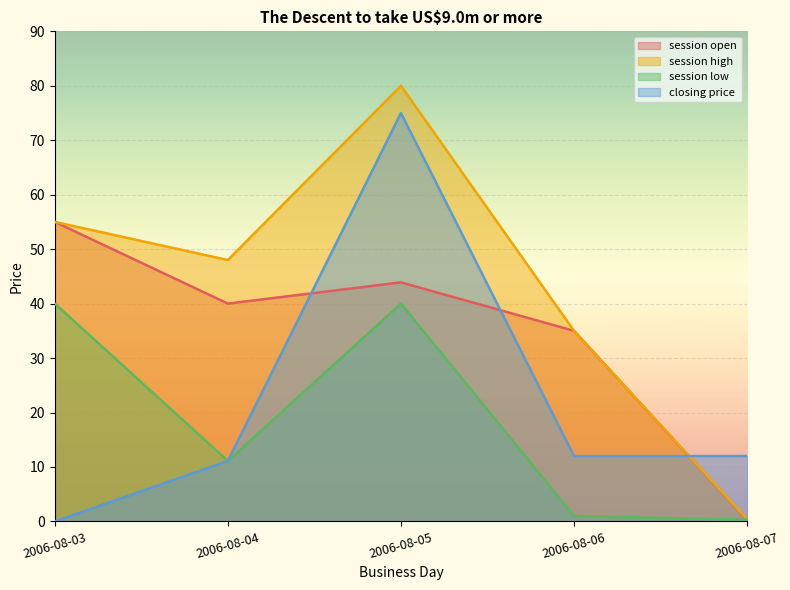

Rank the categories by session low value from highest to lowest.

2006-08-03, 2006-08-05, 2006-08-04, 2006-08-06, 2006-08-07